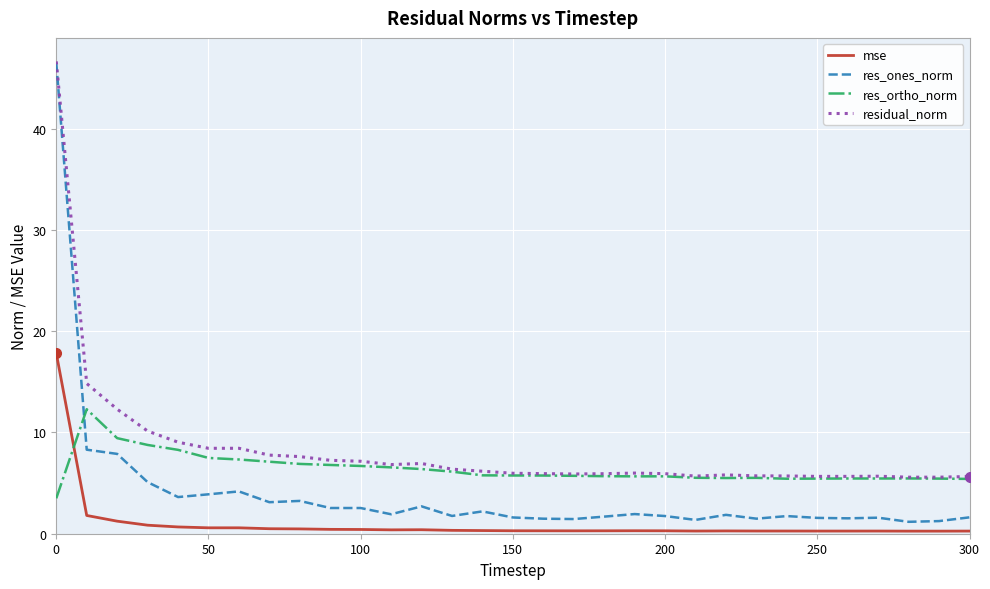

Which series has the largest range (max minus min)?

res_ones_norm